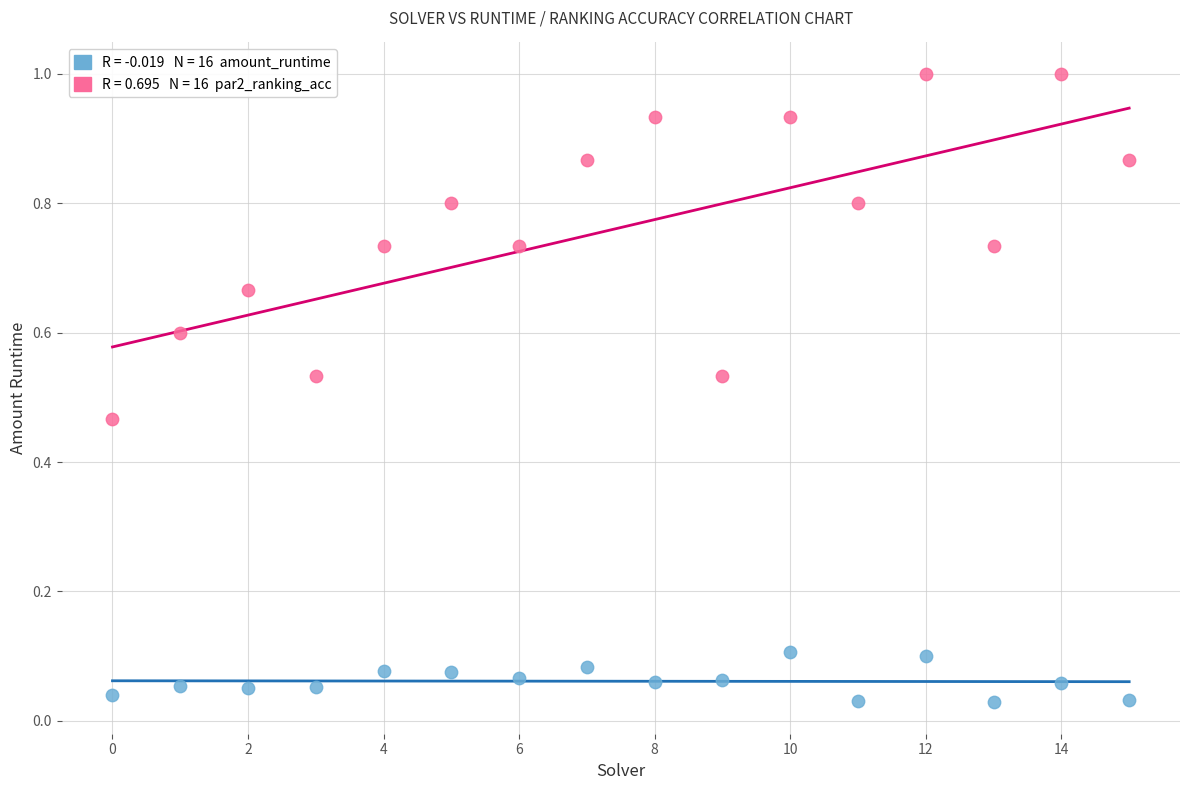

Across all data points, what is the range of Y values (max minus min)?

1.0